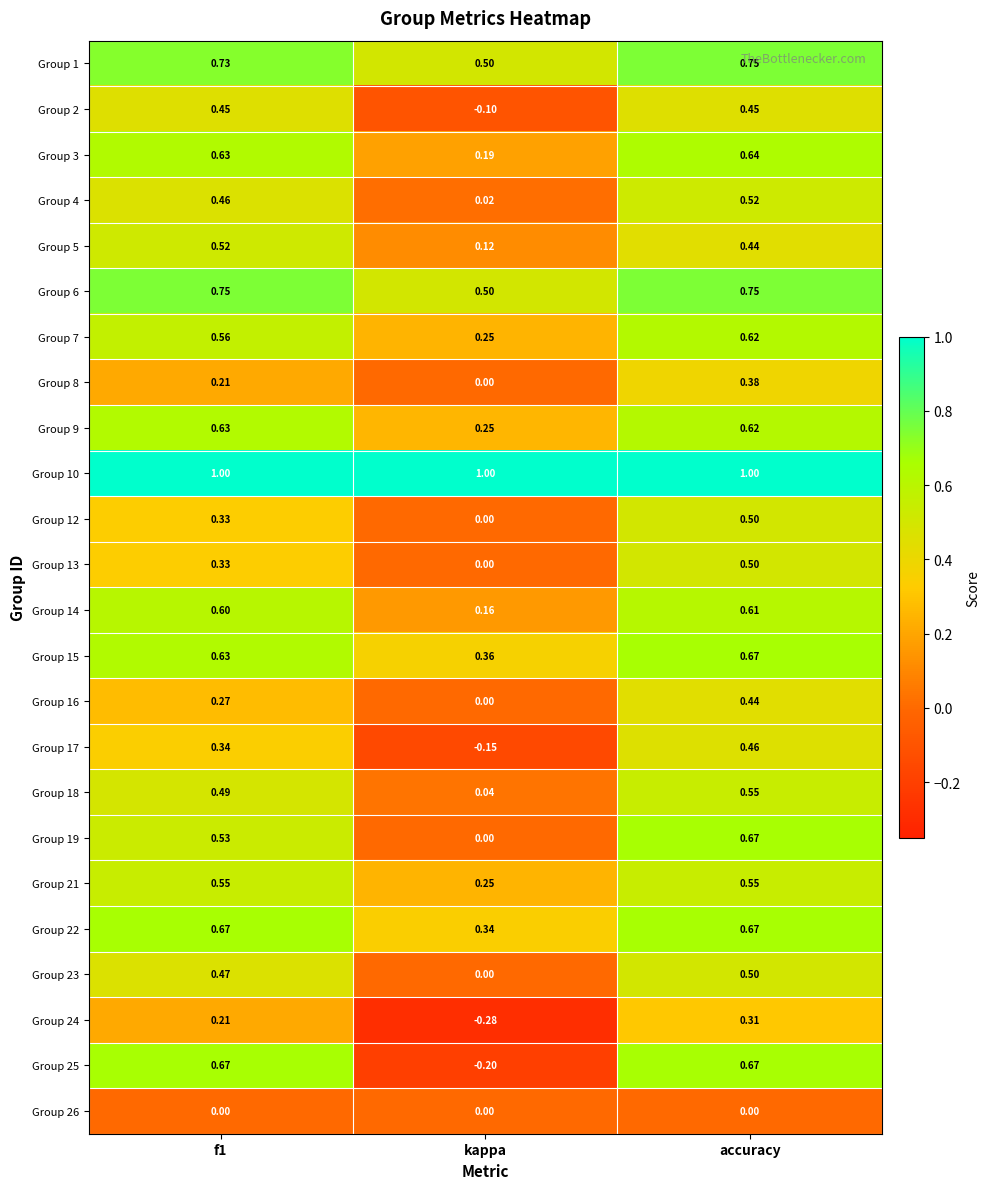

Which category has the lowest value across all series?

kappa